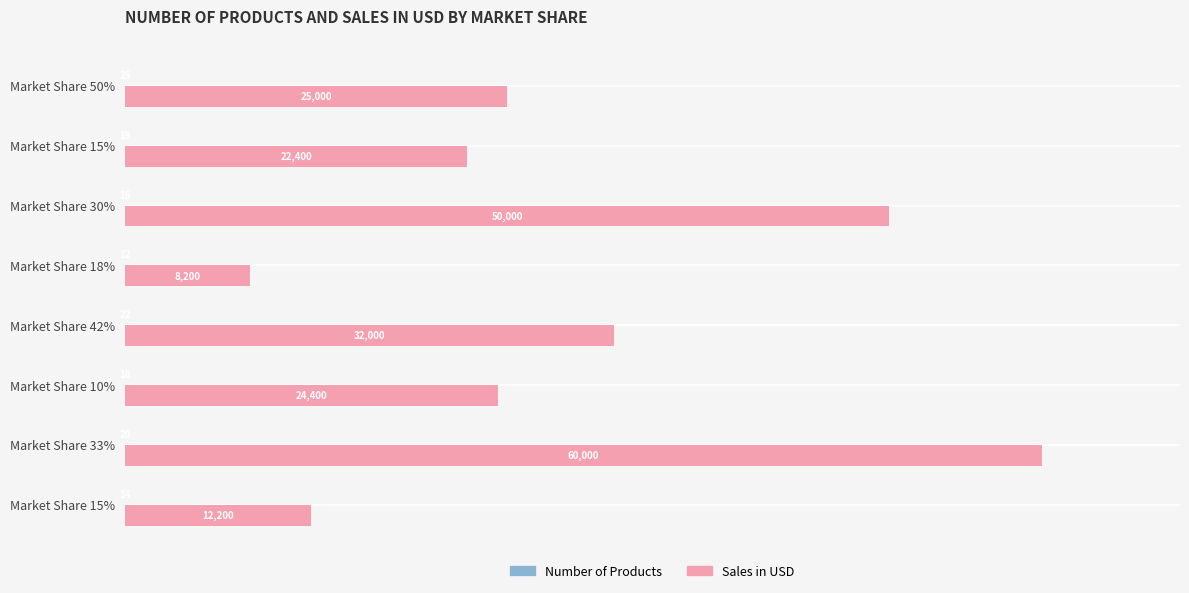

How many series are shown in this chart?

2